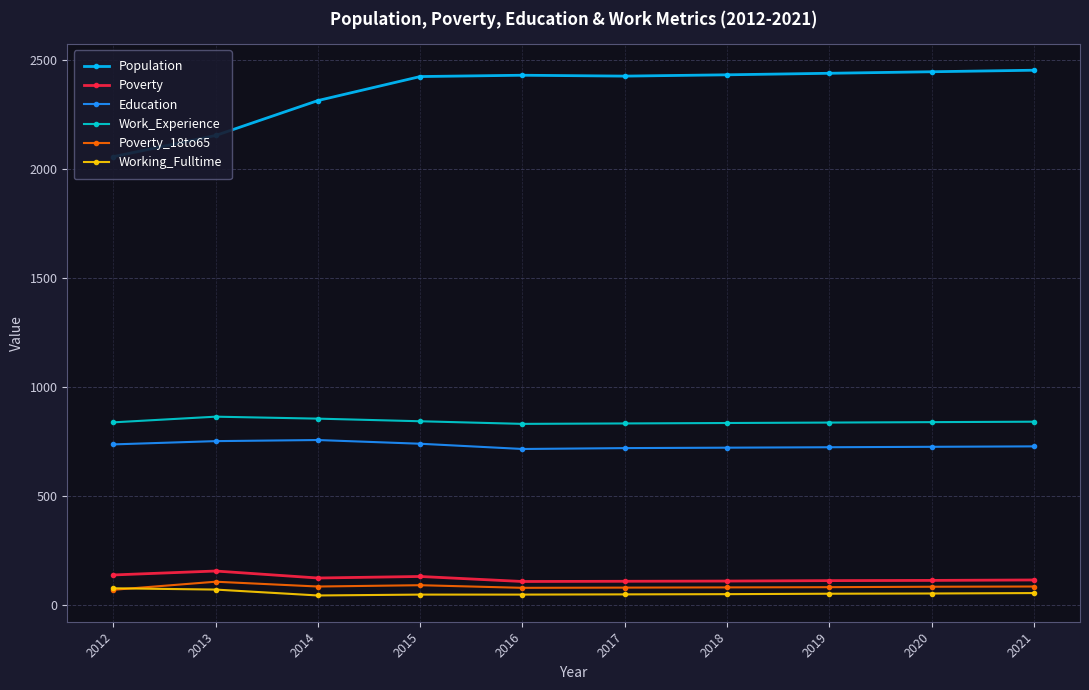

True or false: Poverty has more than 1 points higher than both neighbors.

True